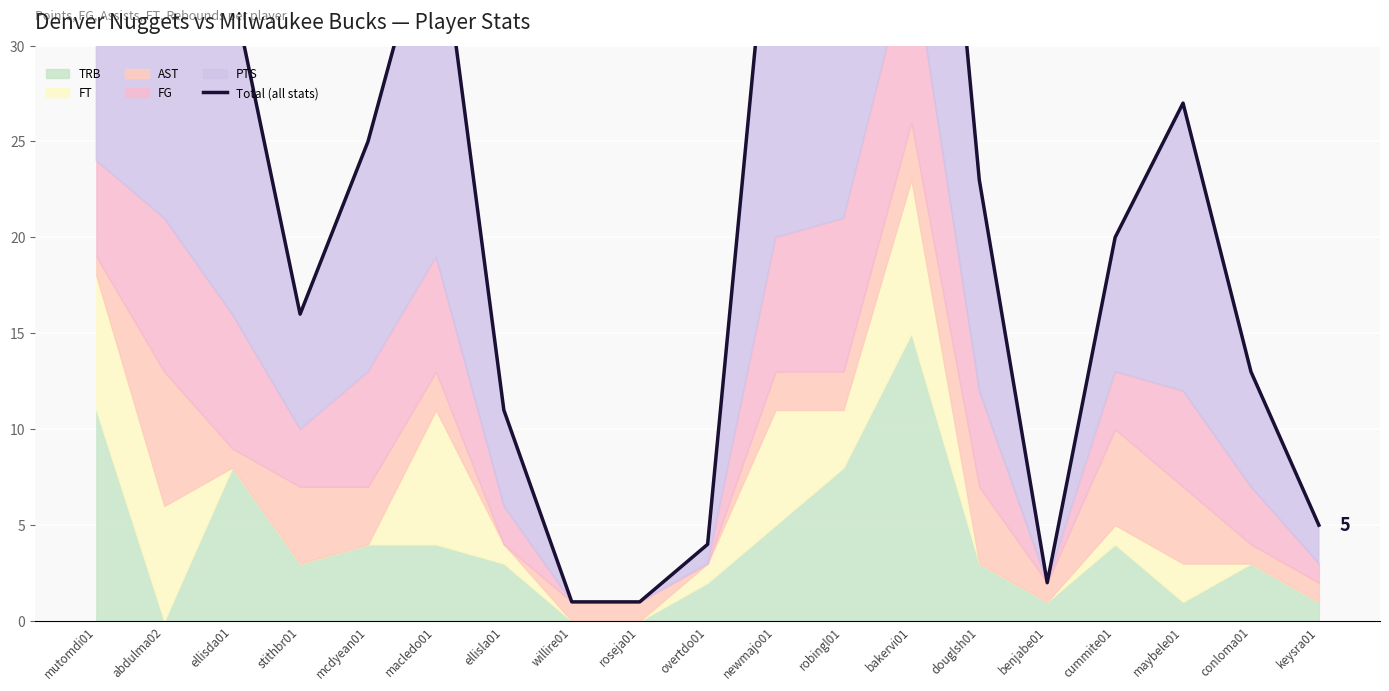

What is the label of the 6th point from the left?

macledo01